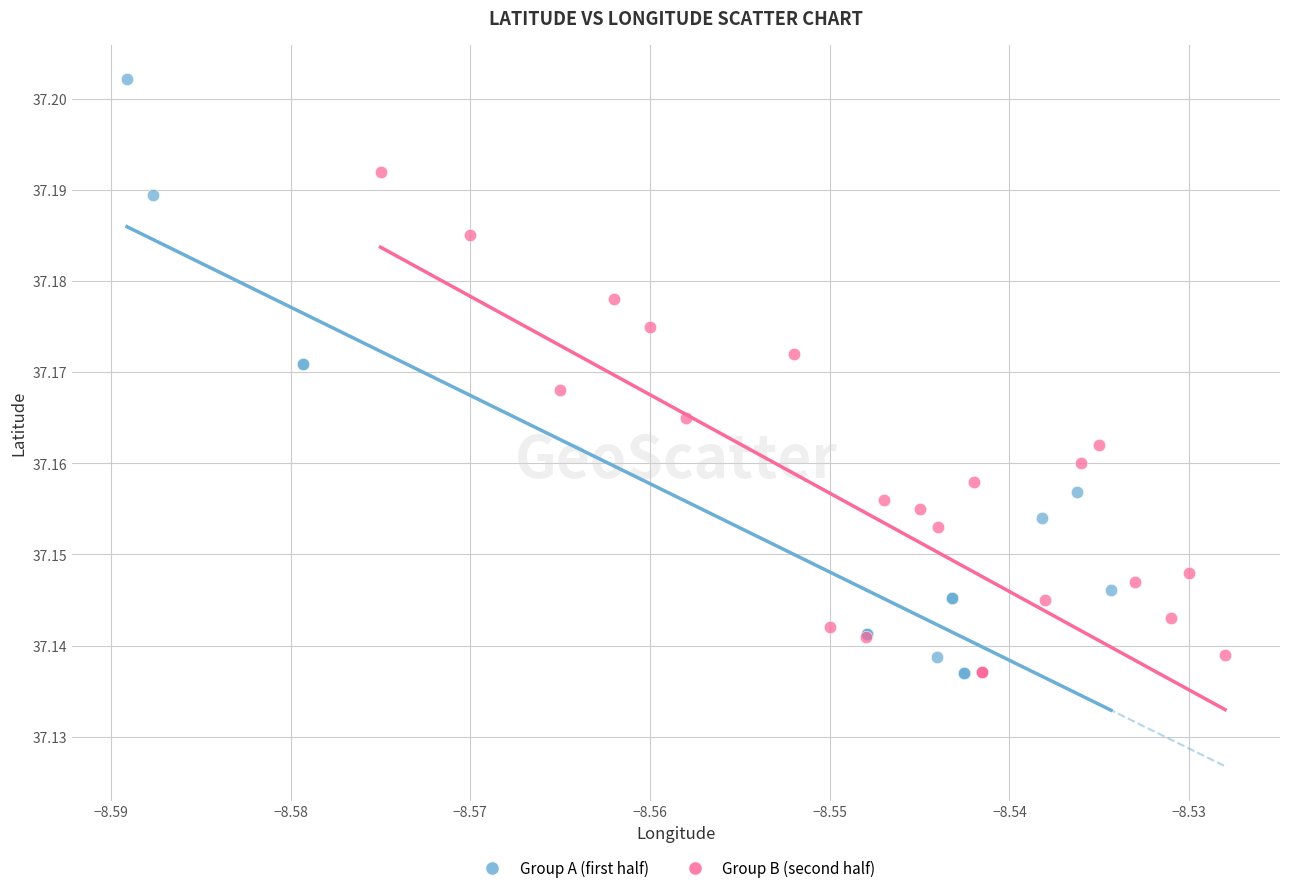

What are all the series names shown in the legend?

Group A (first half), Group B (second half)